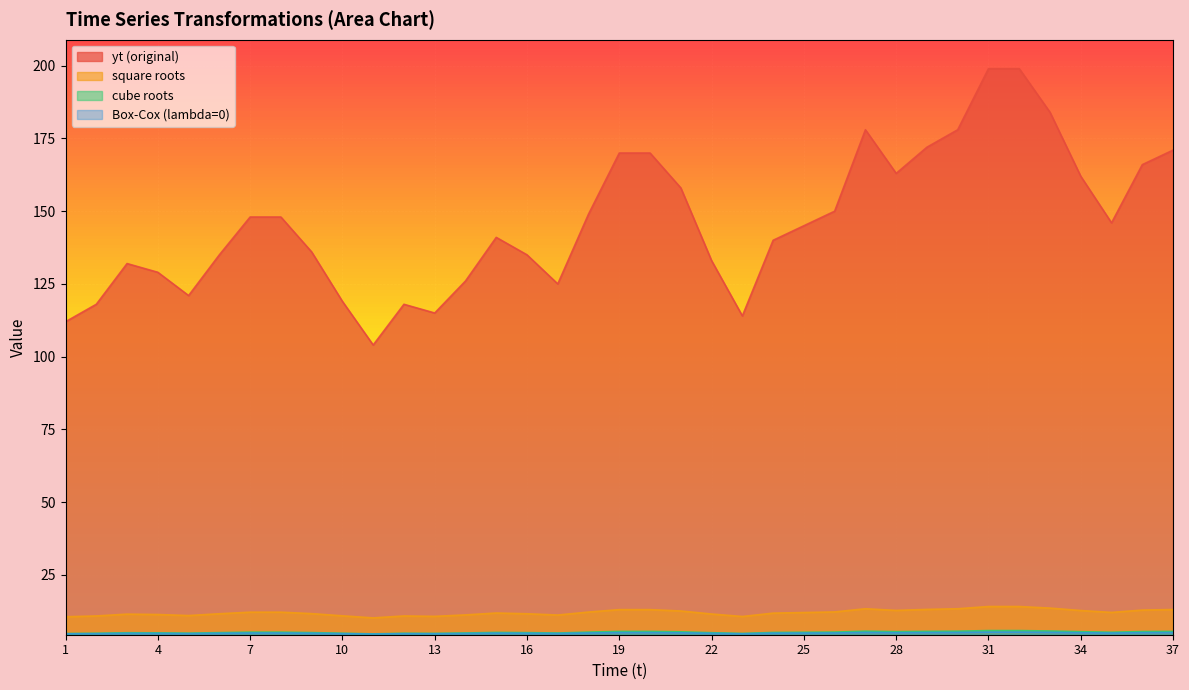

How many categories are shown in the chart?

37